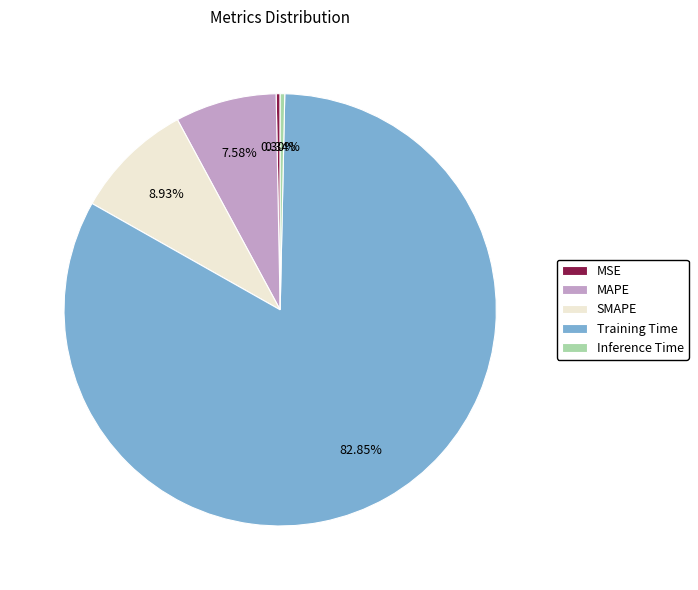

Between Inference Time and MAPE, which is larger?

MAPE